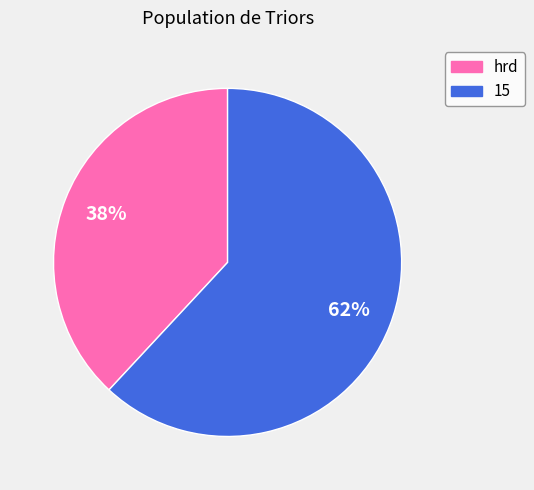

Rank the categories by value from lowest to highest.

hrd, 15